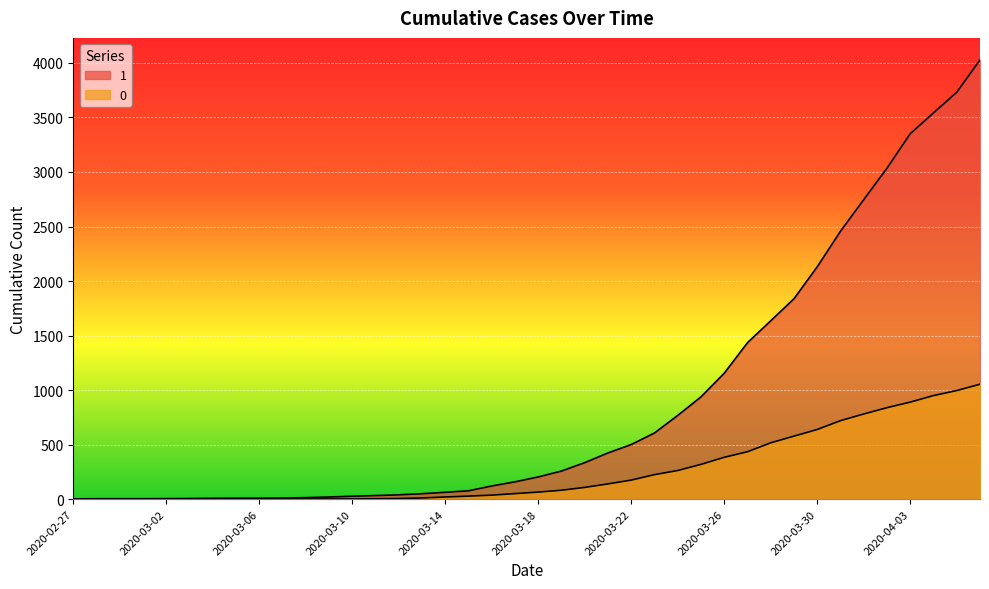

What is the value of the 1 point at the 22nd from the left?

258